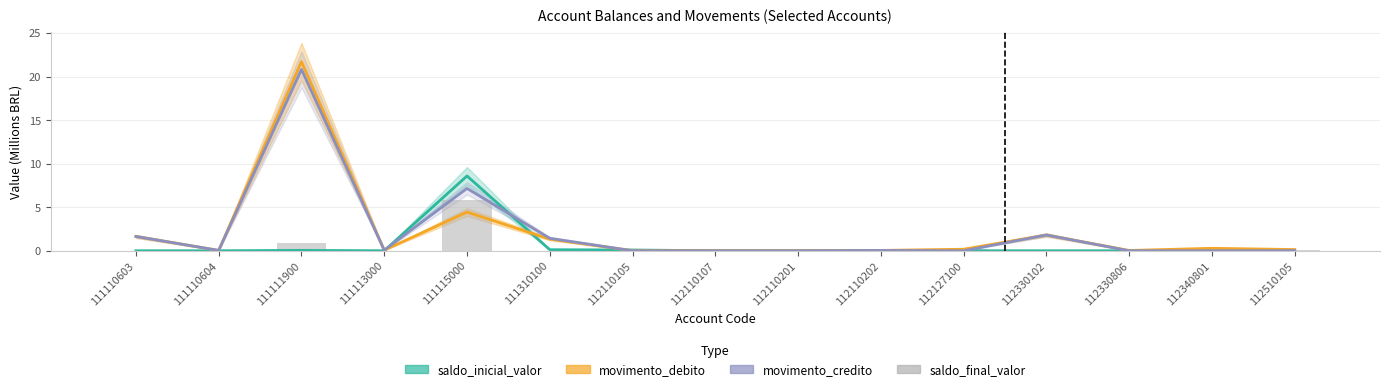

The chart shows a value of 0.0 at 111110604. True or false?

True